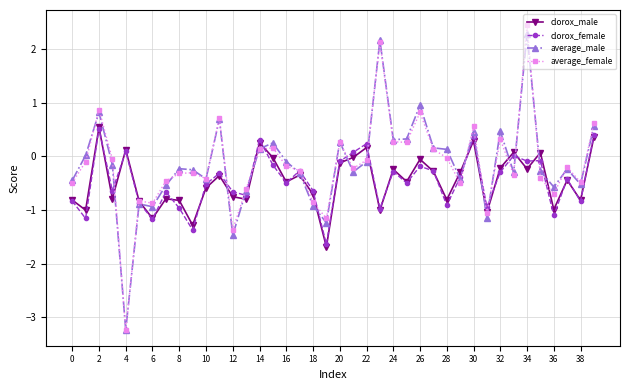

True or false: clorox_male has more than 0 interior local peaks.

True